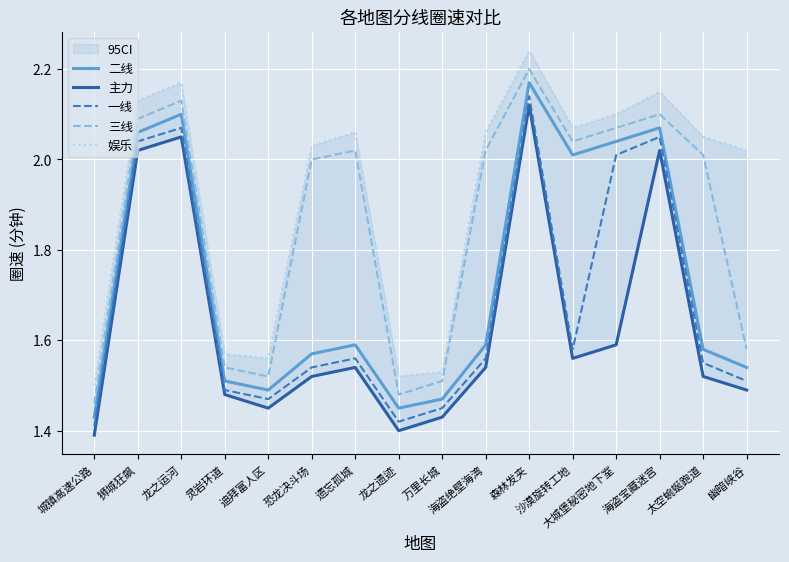

Which category has the highest value across all series?

森林发夹